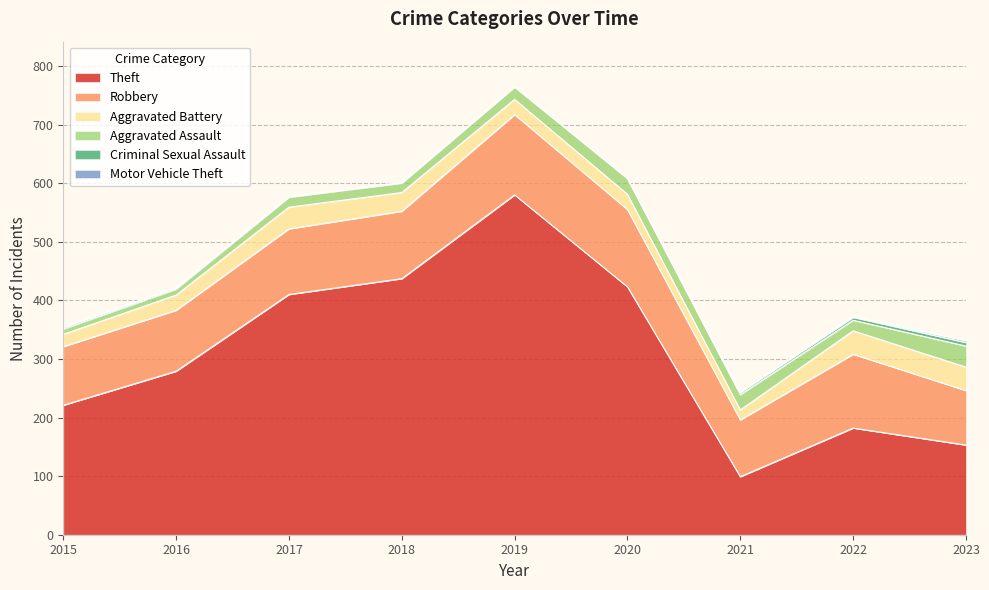

Does the chart display data point markers on the line(s)?

No